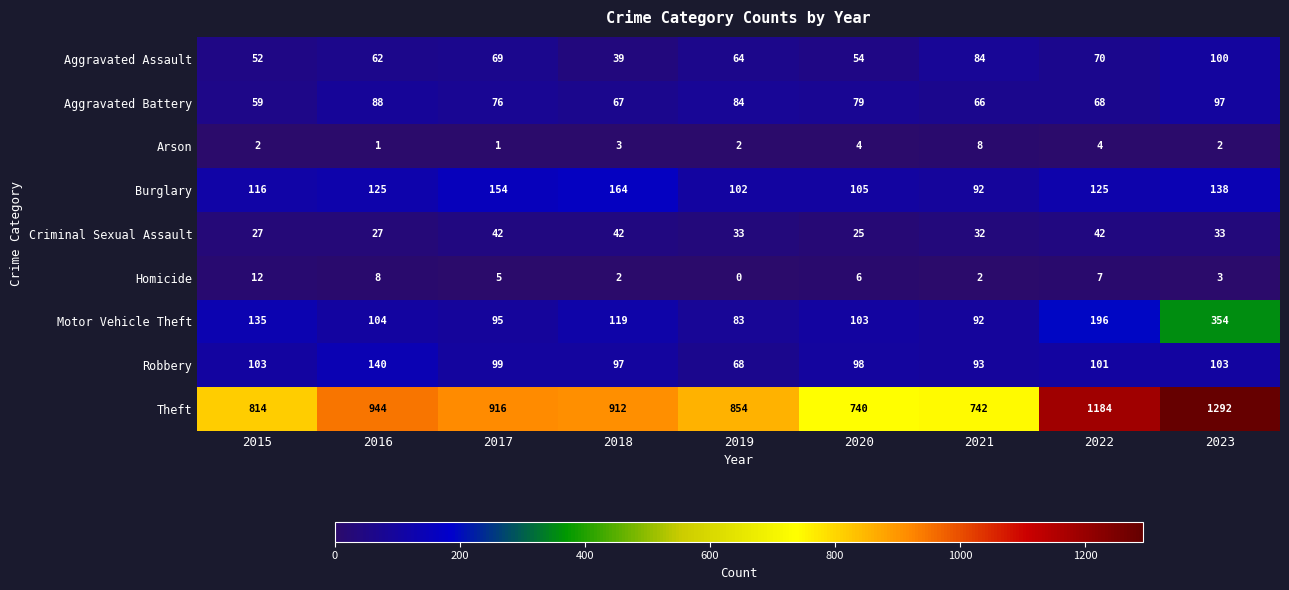

At how many categories does at least one series exceed 303?

9